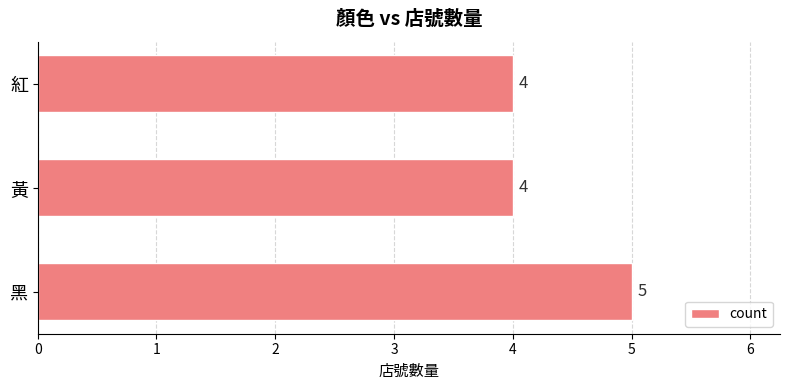

True or false: the data shows 3 at 黑.

False